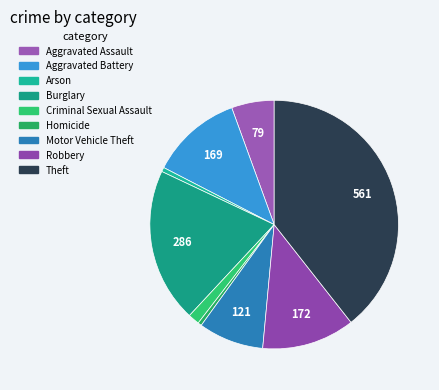

What is the change in value from Criminal Sexual Assault to Homicide?

-14